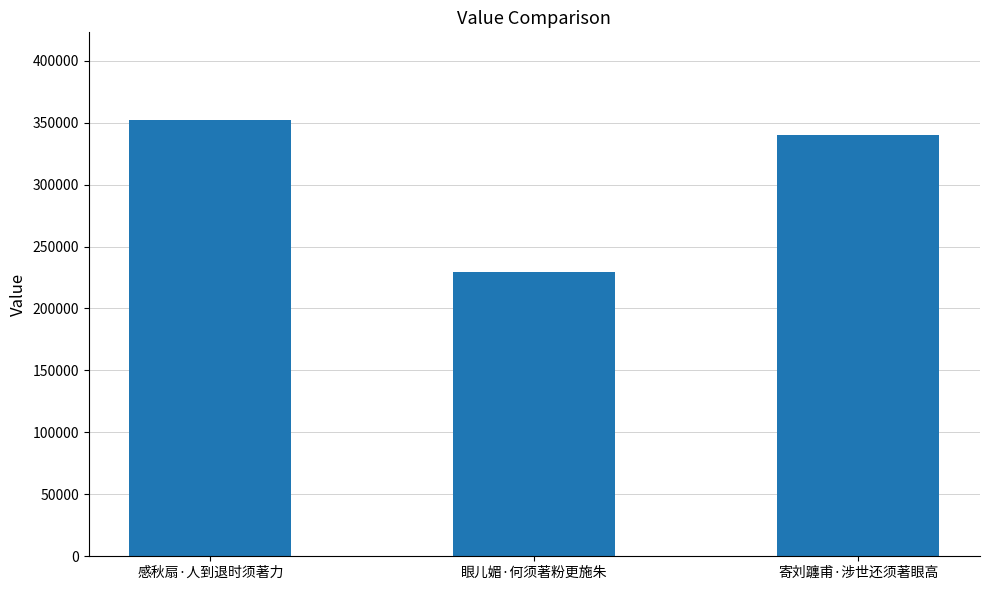

Count the values in the range 229619 to 352376.

3